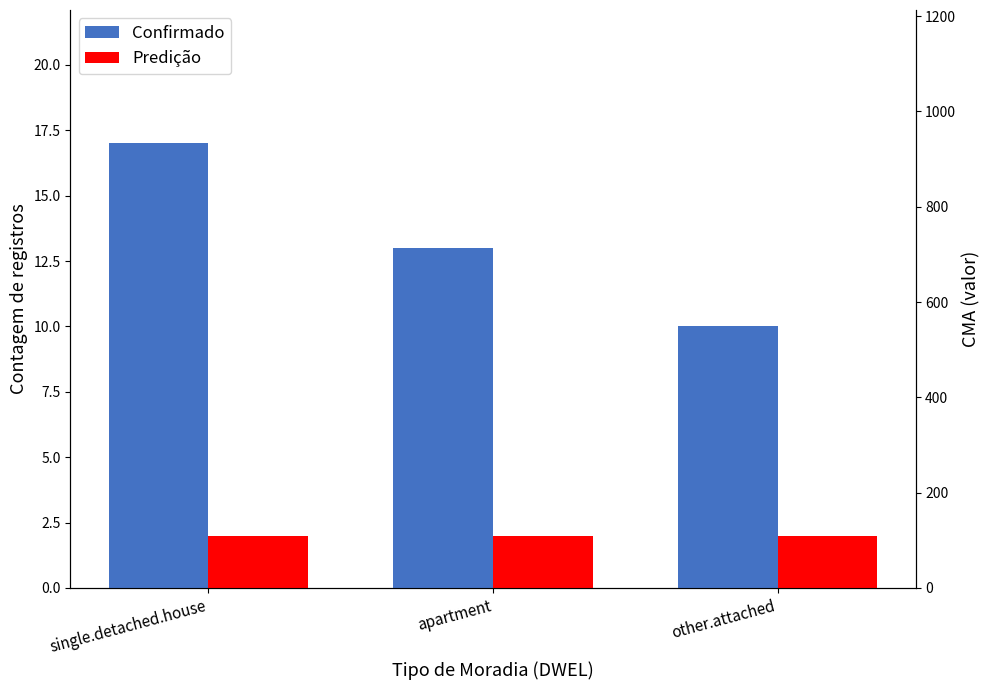

Reading left to right, extract all data points from this chart.

Confirmado: single.detached.house=17	apartment=13	other.attached=10
Predição: single.detached.house=2	apartment=2	other.attached=2